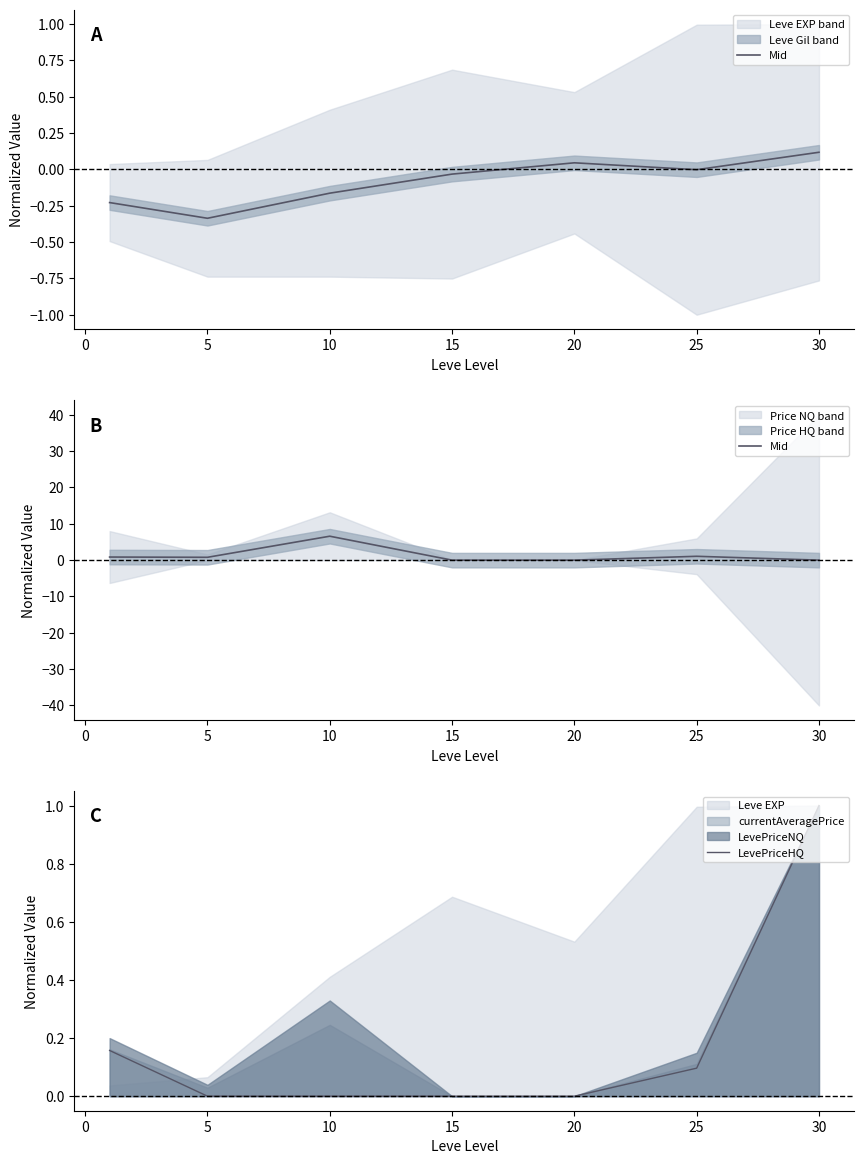

True or false: LevePriceHQ has a value of 0.0 at 20.

True